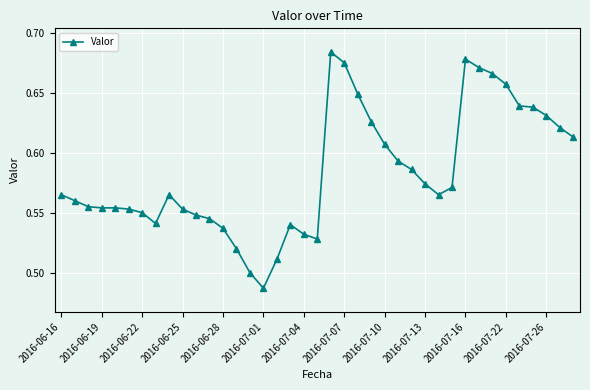

What is the sum of all values?

22.7